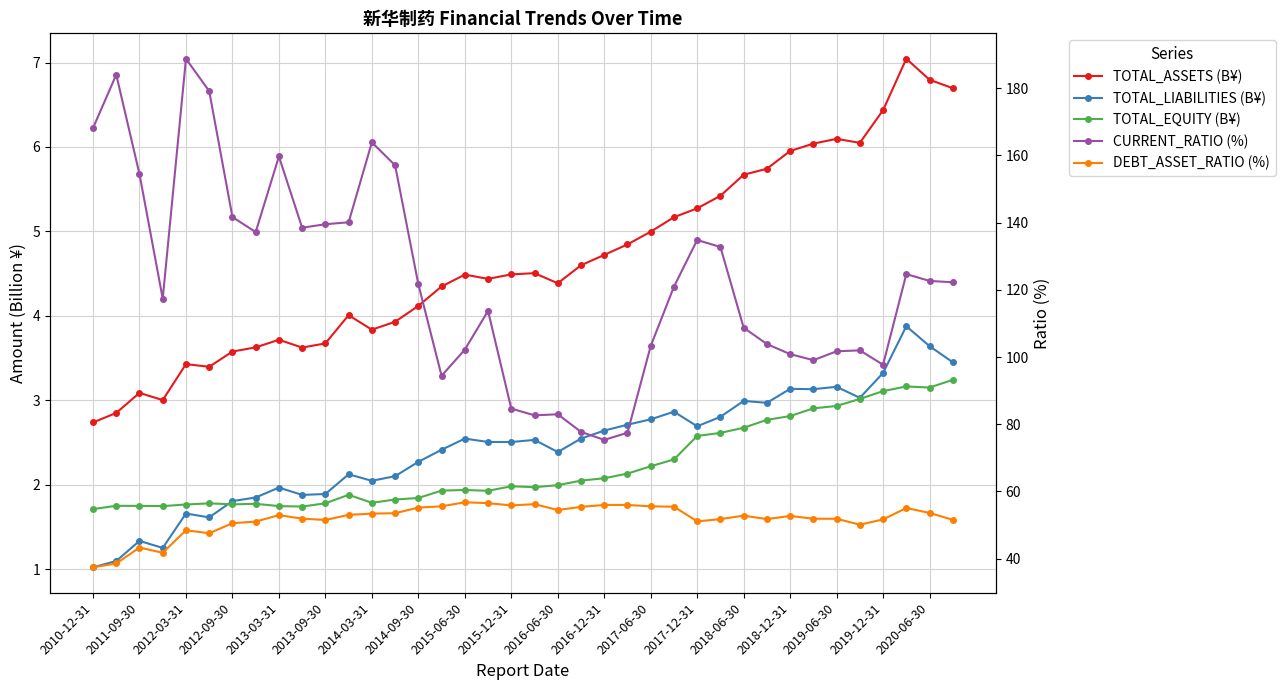

Is the value of TOTAL_LIABILITIES (B¥) at 2019-12-31 greater than the value of TOTAL_ASSETS (B¥) at 2013-09-30?

No